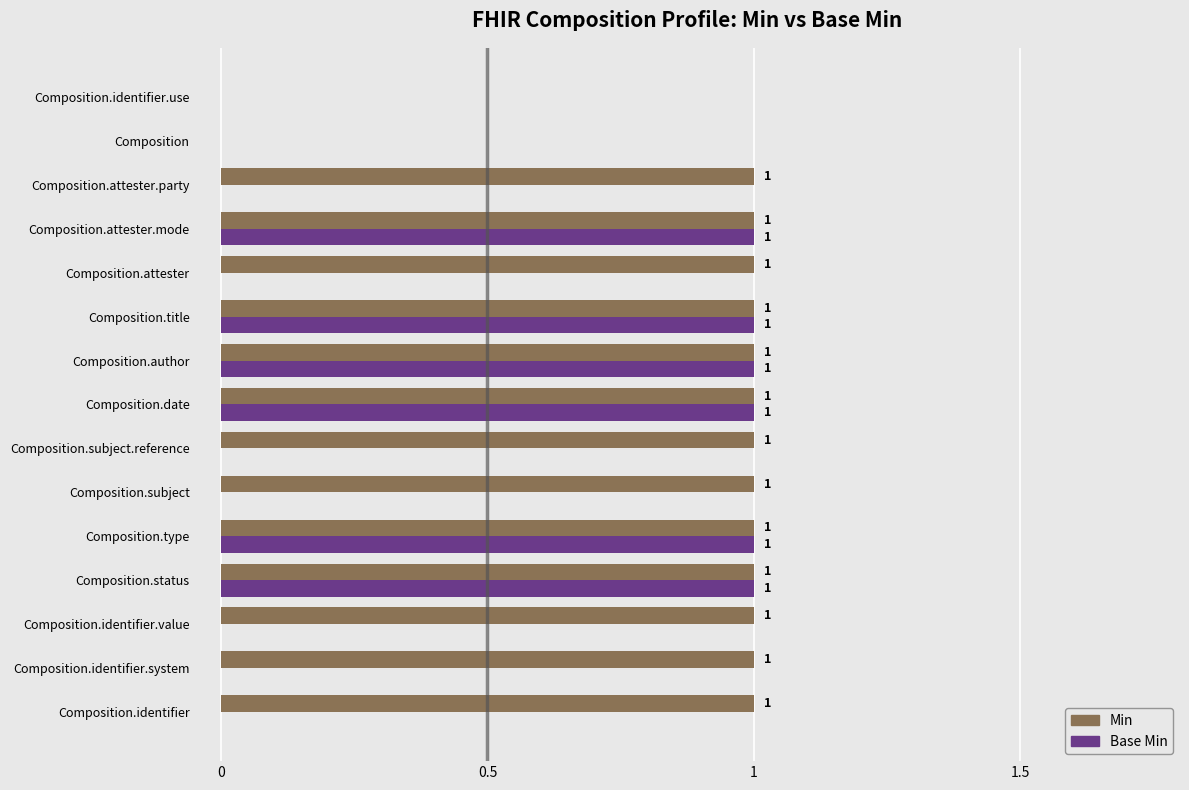

Which series has the largest total across all categories?

Min